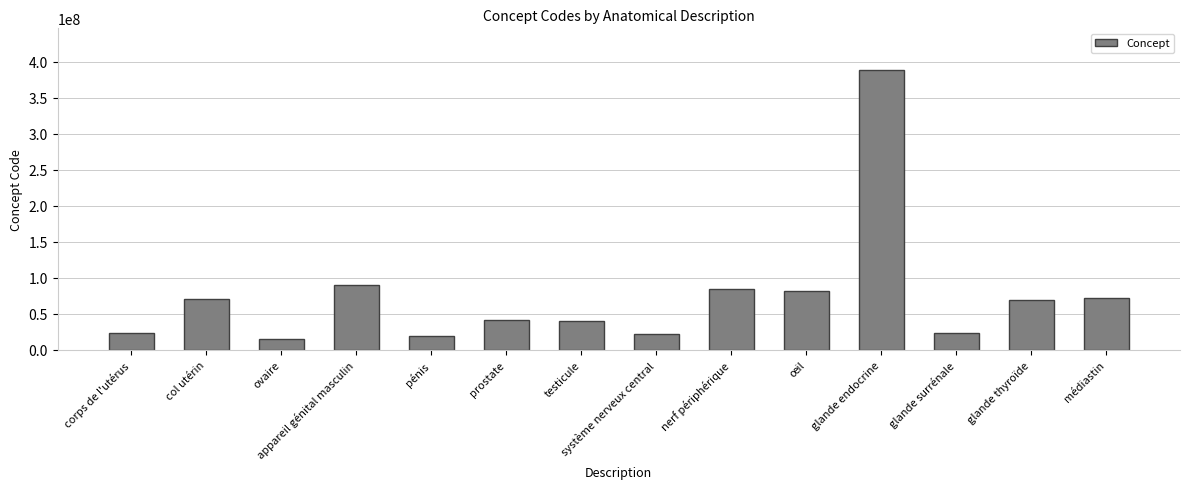

What is the difference between the values at système nerveux central and œil?

60261996